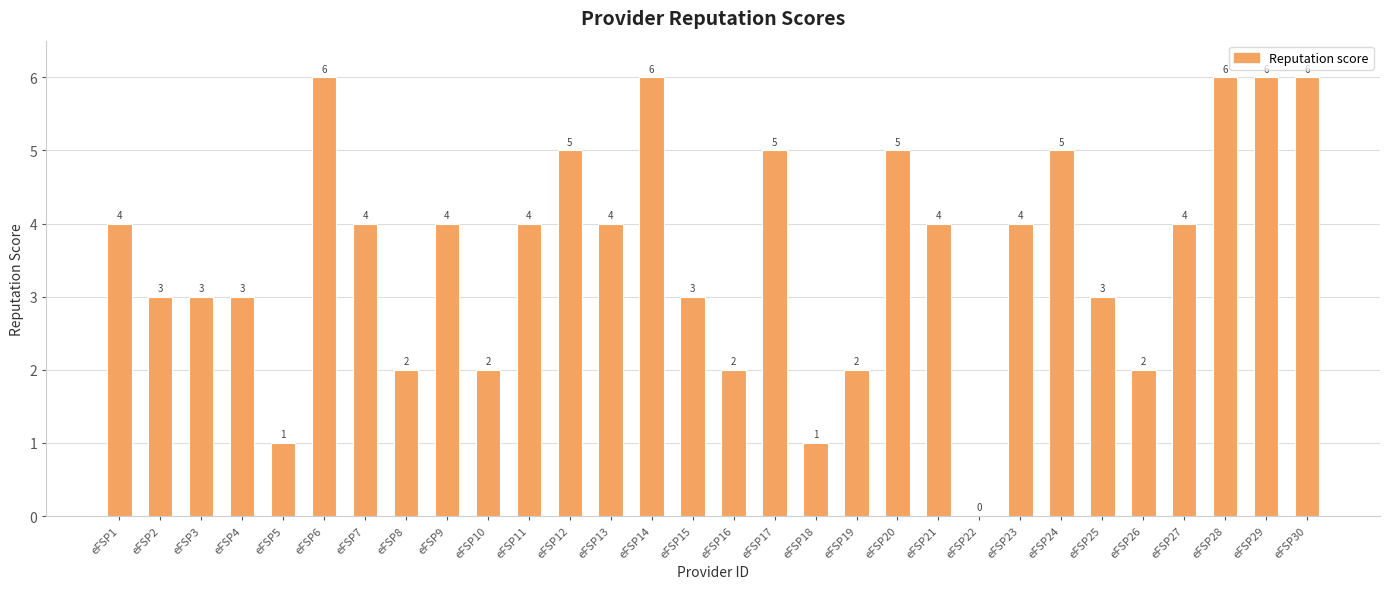

What is the greatest value displayed?

6